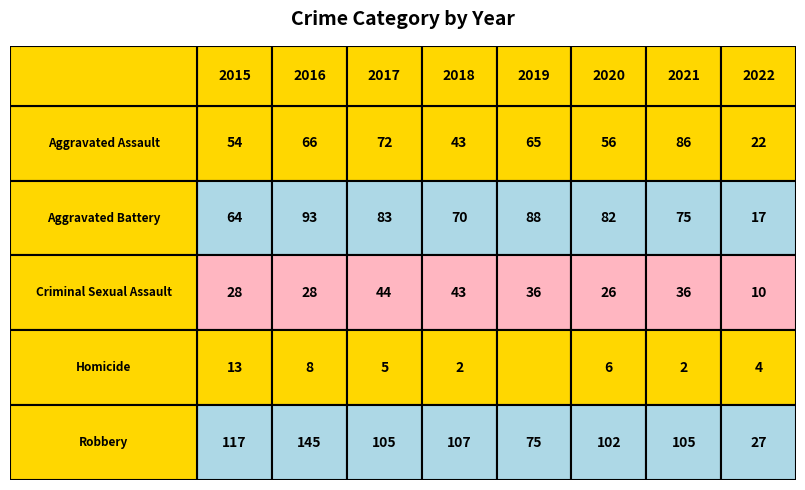

Where is Aggravated Battery nearest to the value 55?

2015